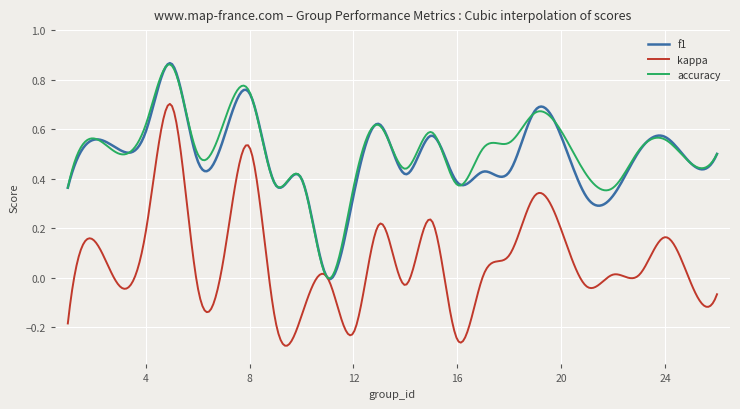

Which series has the largest range (max minus min)?

kappa